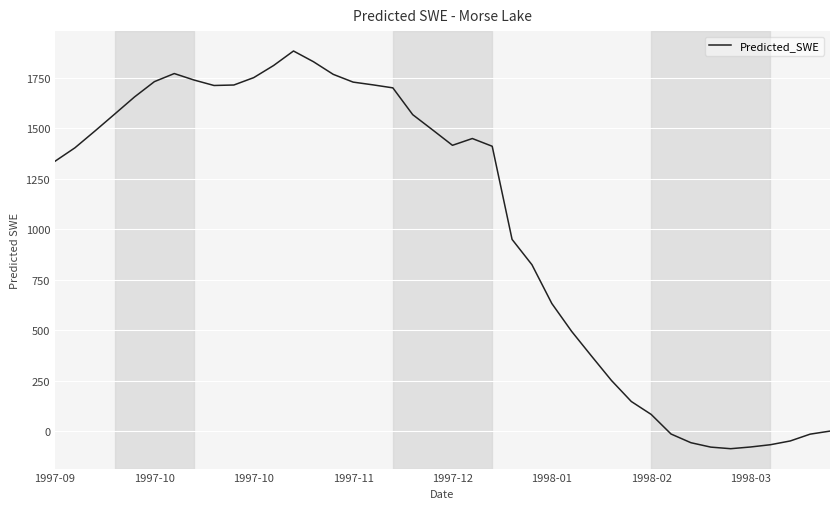

What is the minimum value shown in the chart?

-85.8